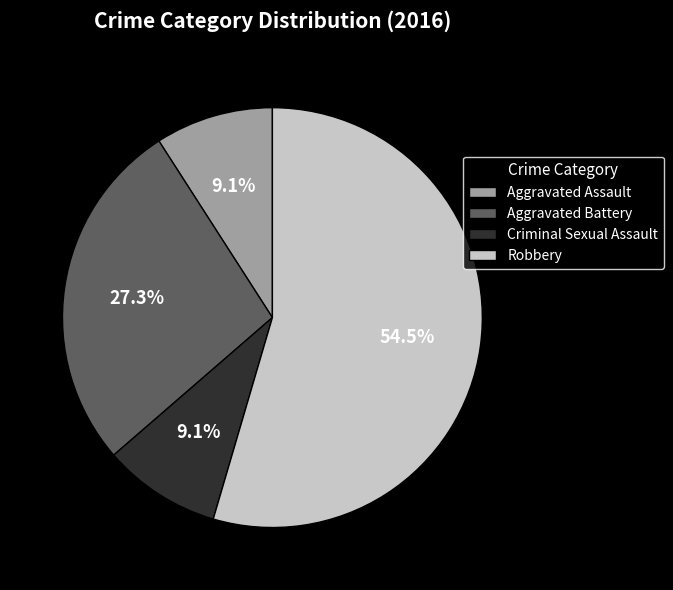

Do Criminal Sexual Assault and Aggravated Assault together represent more than half of the pie?

No